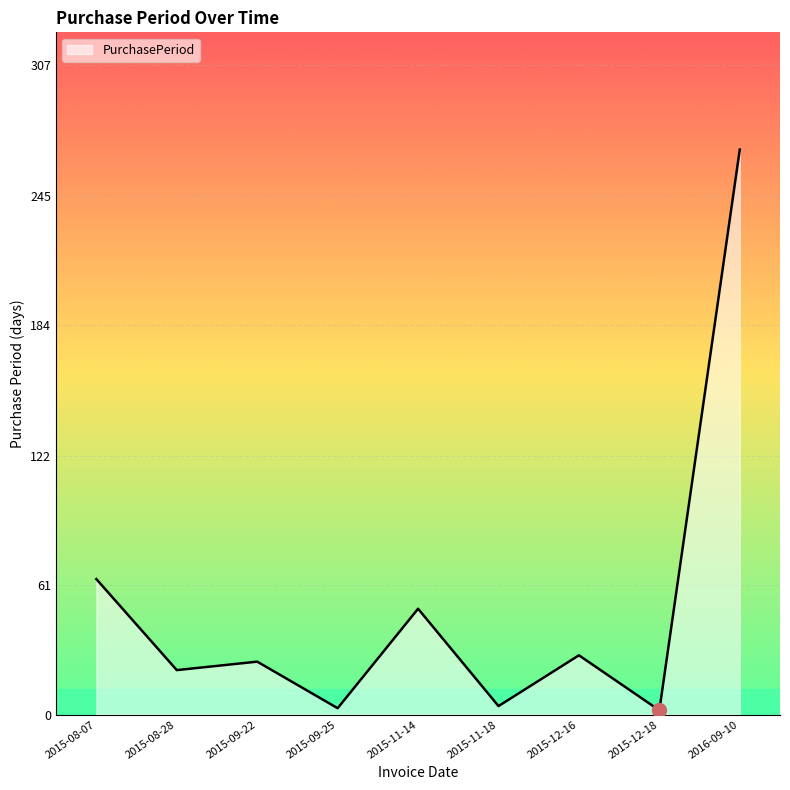

Between 2015-08-28 and 2015-12-16, which is larger?

2015-12-16